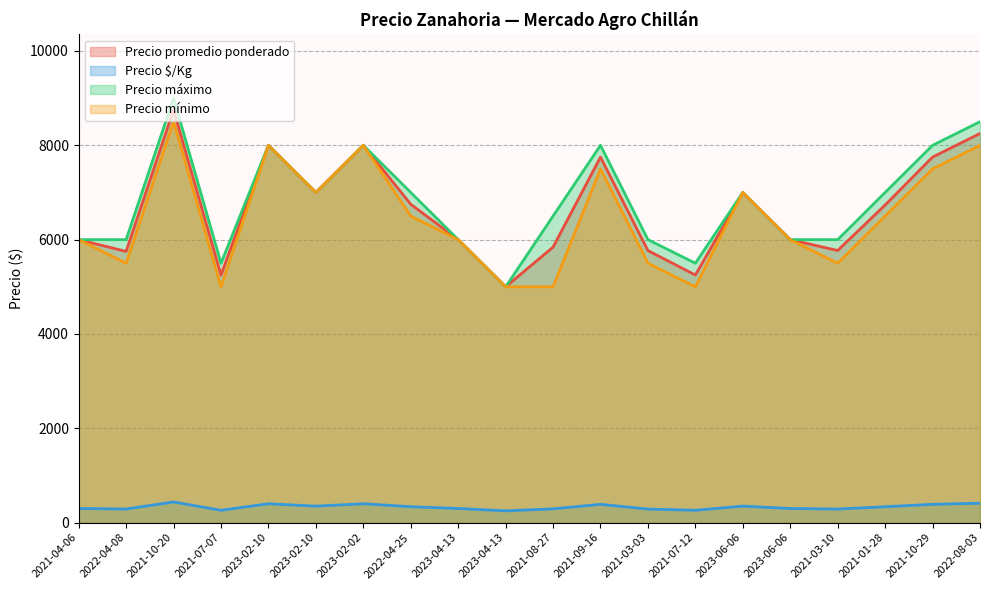

How many interior local peaks does the Precio máximo series have?

5